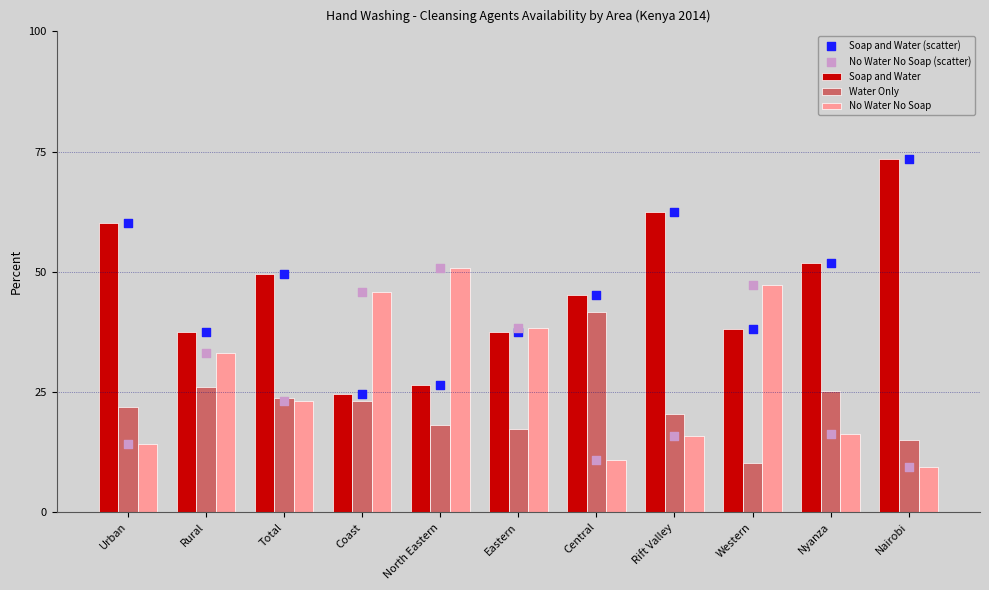

At which category is the sum across all series the highest?

Western